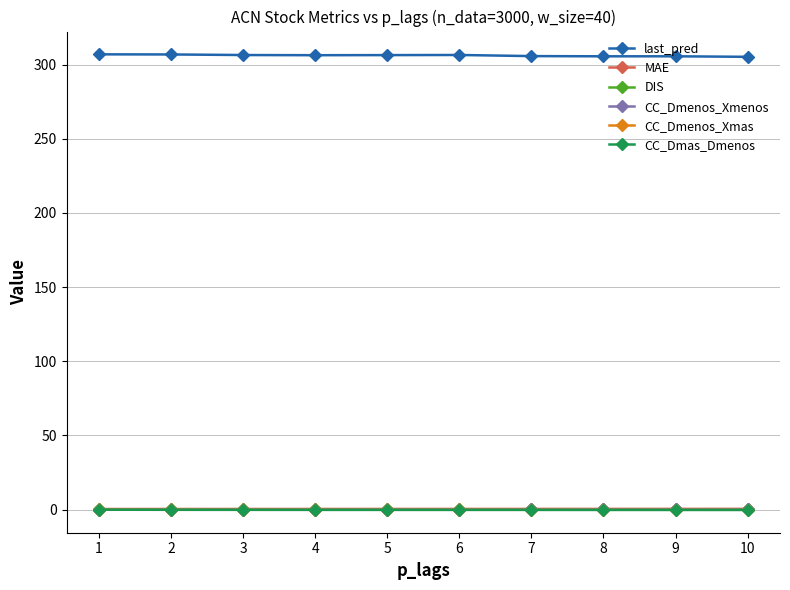

True or false: last_pred has more than 0 interior local peaks.

True